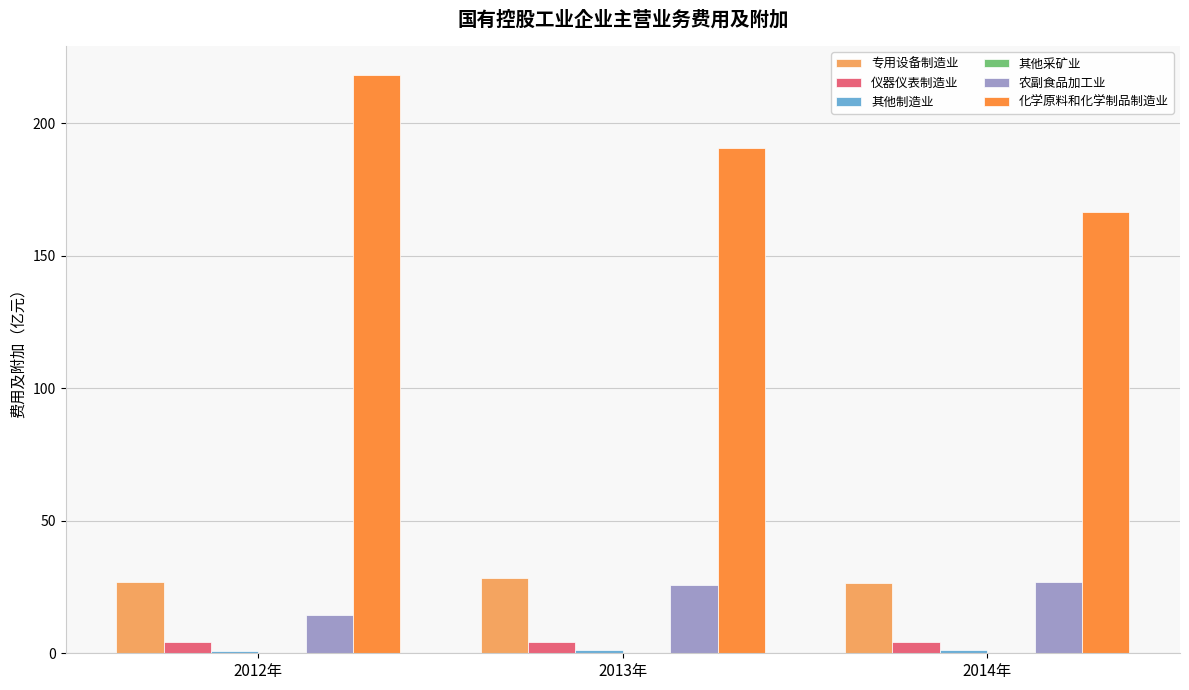

What is the greatest value displayed?

218.1